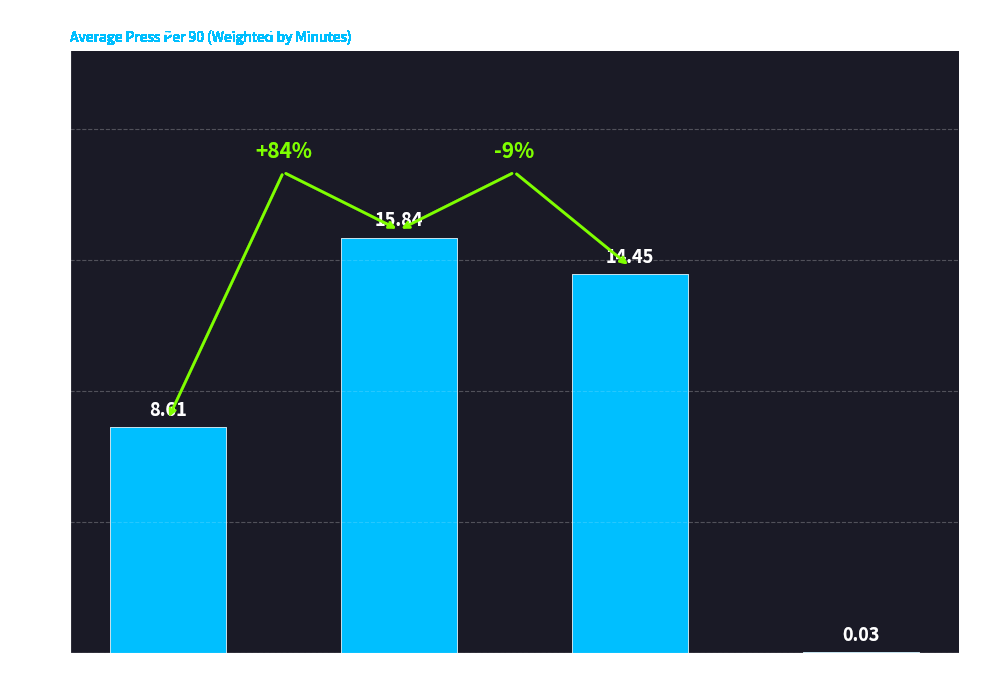

Which category has the highest value across all series?

MF